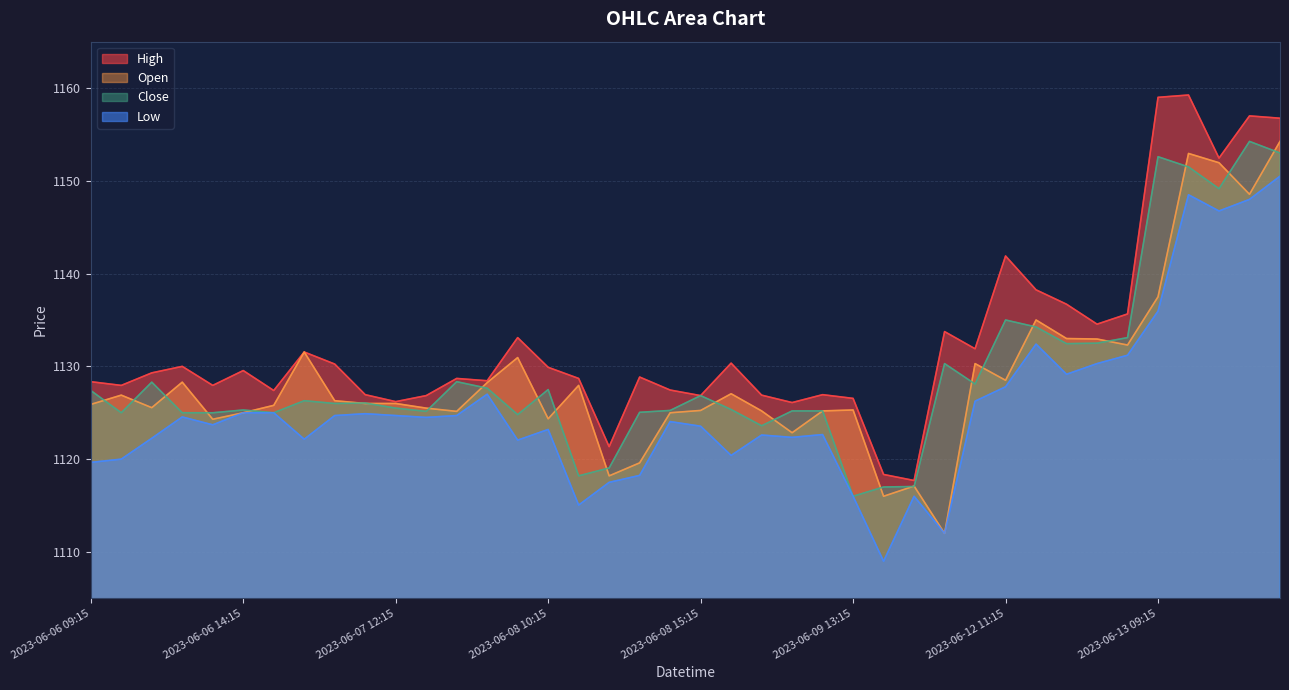

What is the difference between the Low values at 2023-06-07 13:15 and 2023-06-06 12:15?

0.1